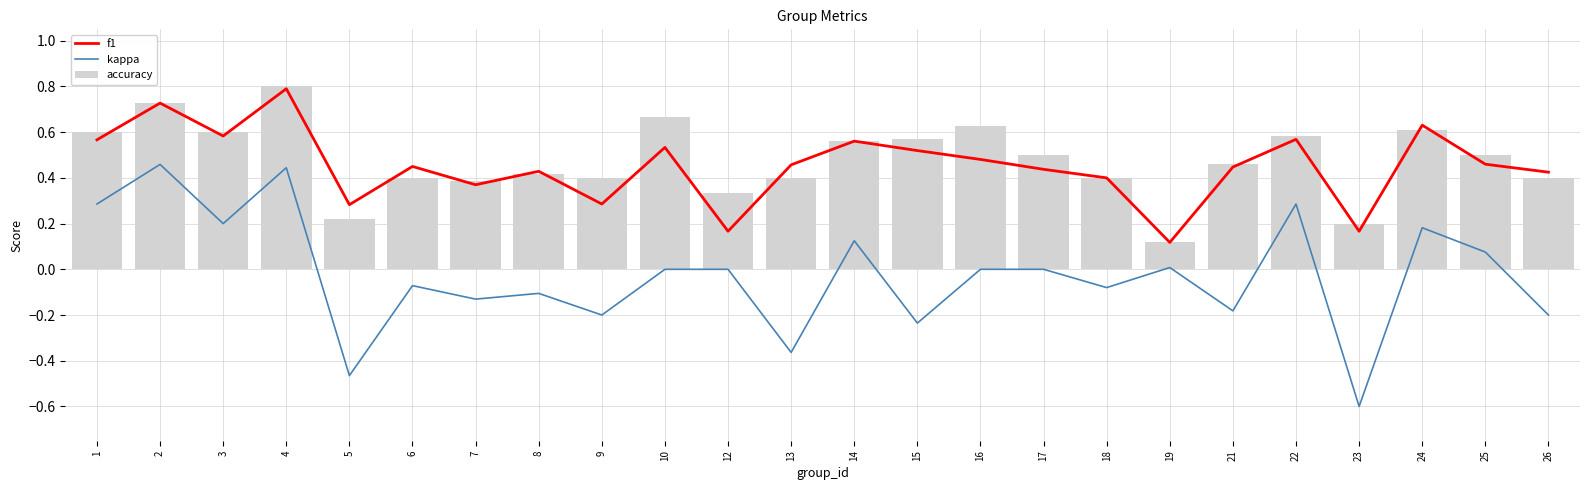

What are all the series names shown in the legend?

f1, kappa, accuracy